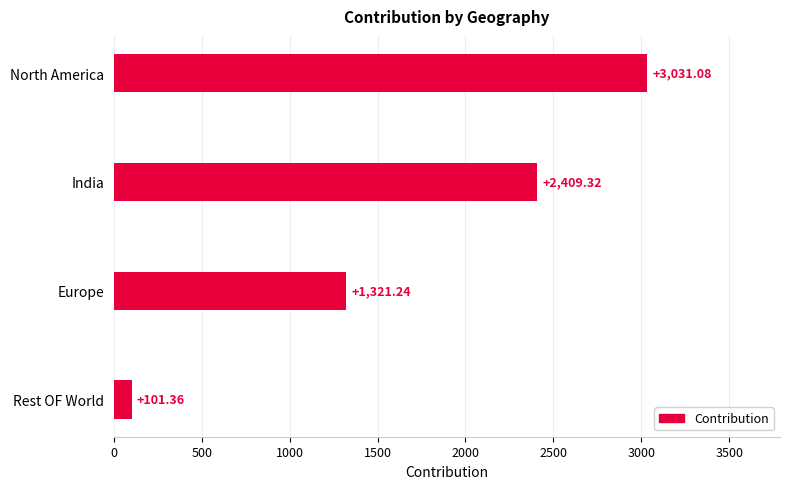

How many data points are less than 2409?

2